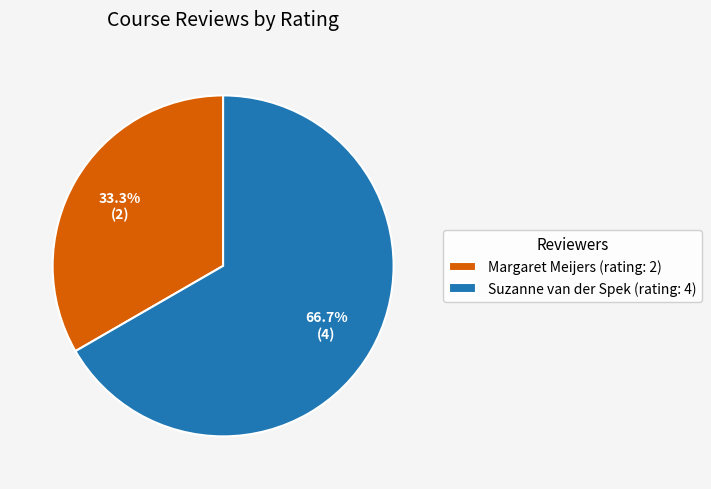

Which category has the biggest portion of the pie?

Suzanne van der Spek (rating: 4)